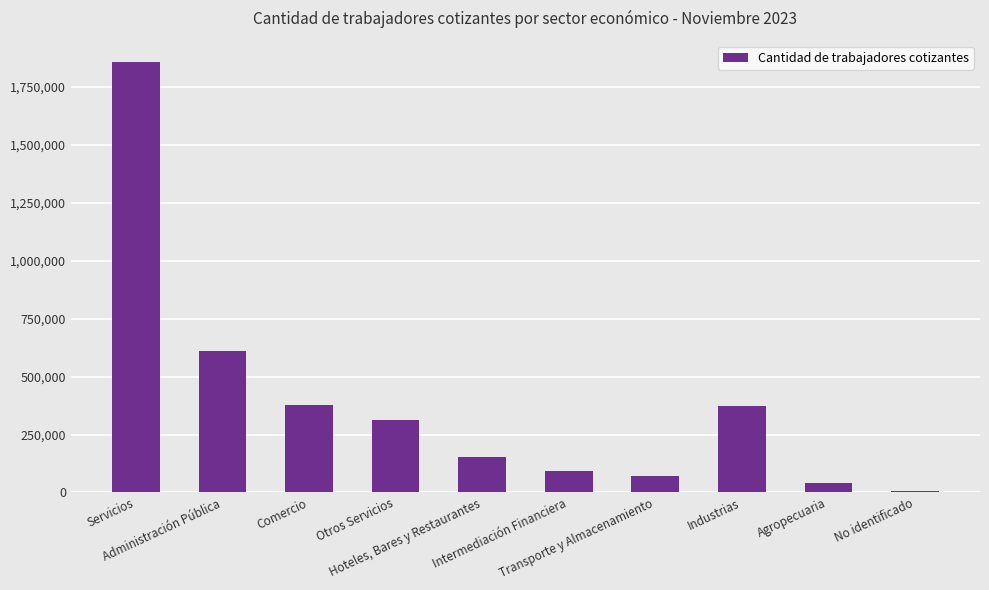

Is it true that the value at Industrias is 177025?

False